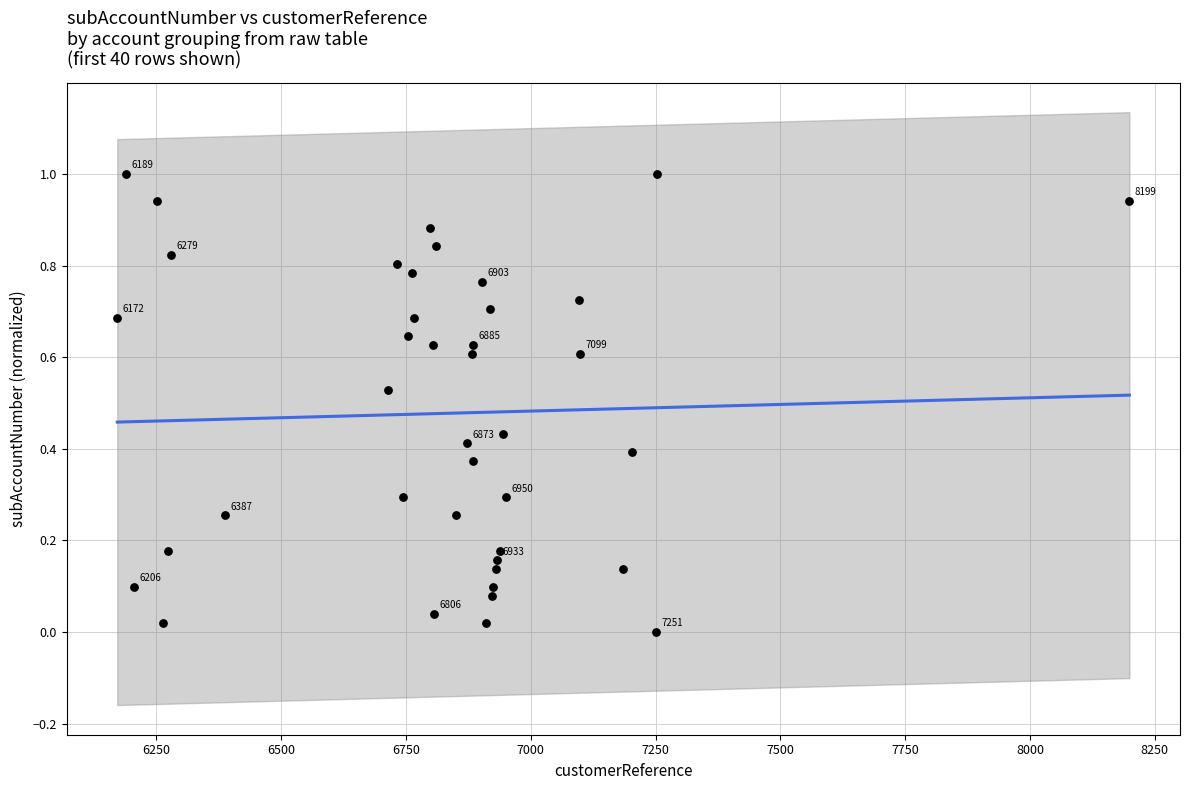

What is the range of X values (max minus min)?

2027.0